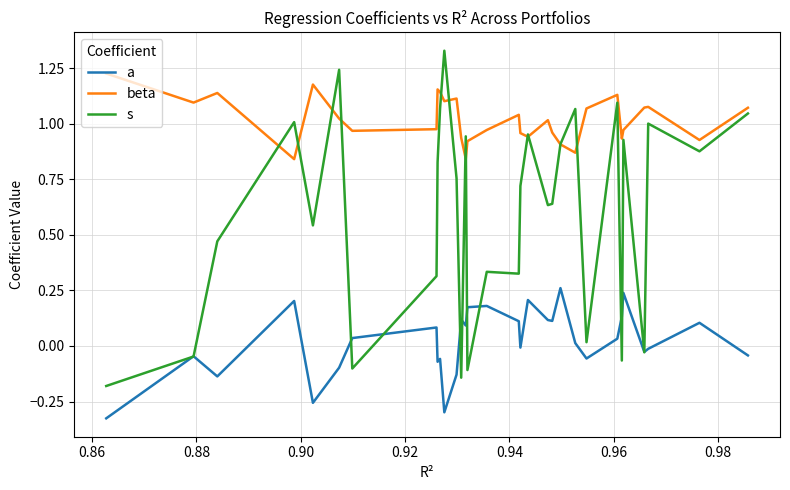

What are all the series names shown in the legend?

a, beta, s